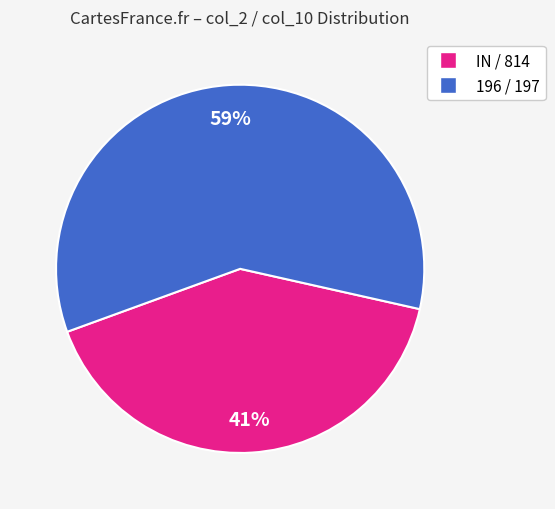

Is there a majority slice in this chart?

Yes